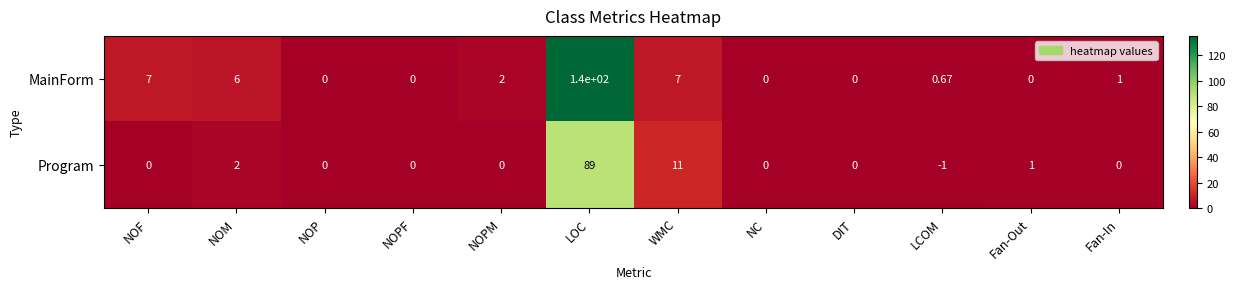

Which series has the widest spread of values?

MainForm